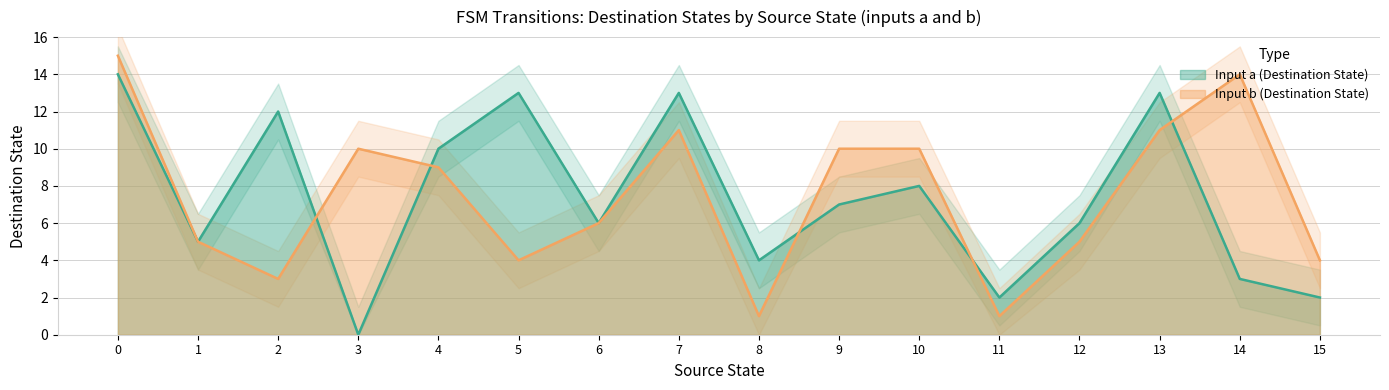

What is the difference between the maximum and minimum values in the input_symbol_b_dst series?

14